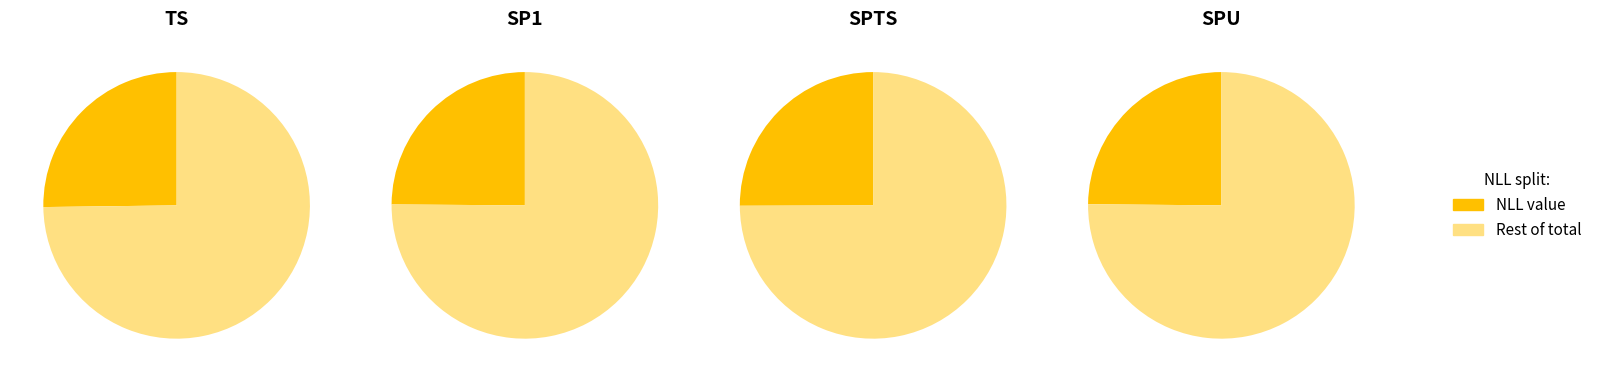

To the nearest percent, what portion does SP1 represent?

25%